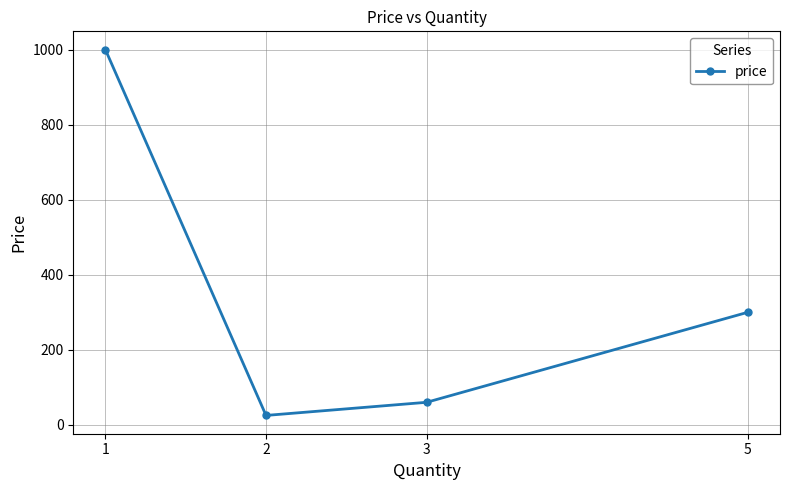

Does the chart display data point markers on the line(s)?

Yes